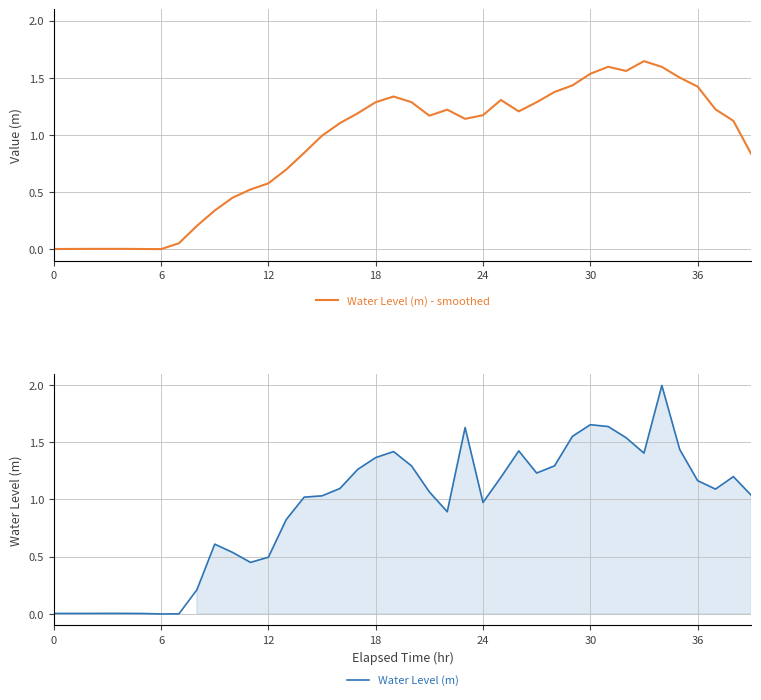

List the series in order of their peak value, lowest first.

Water Level (m) - smoothed, Water Level (m)